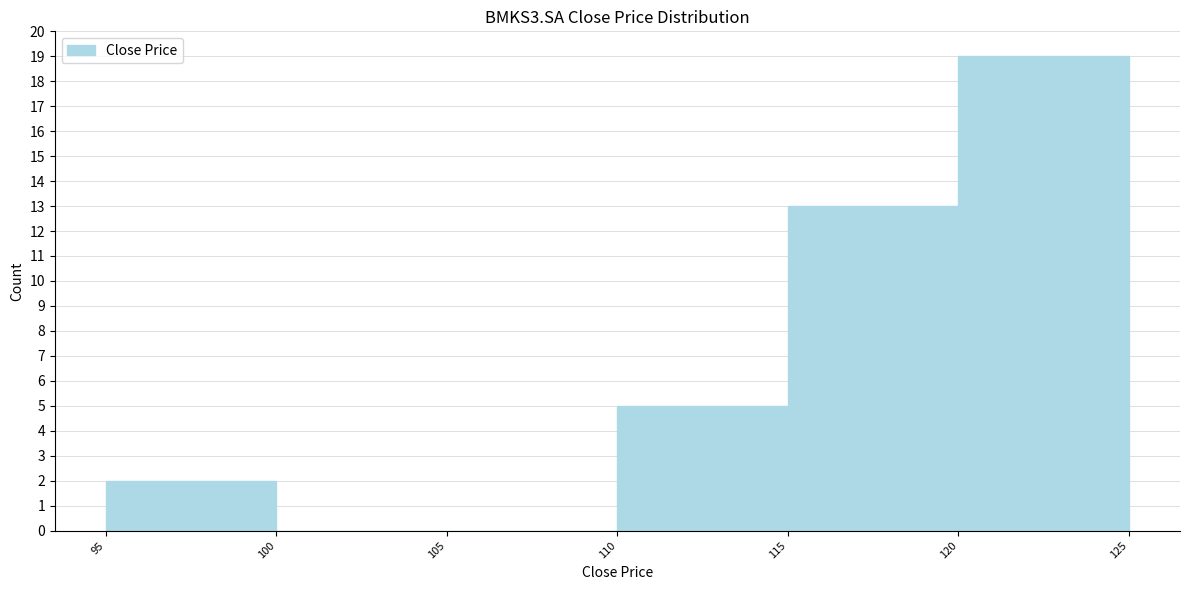

Reading left to right, transcribe this chart: for each bar, give the range it covers on the x-axis and its height. The values are not printed on the chart, so give them approximately, as read against the axis.

95 to 100: 2
100 to 105: 0
105 to 110: 0
110 to 115: 5
115 to 120: 13
120 to 125: 19